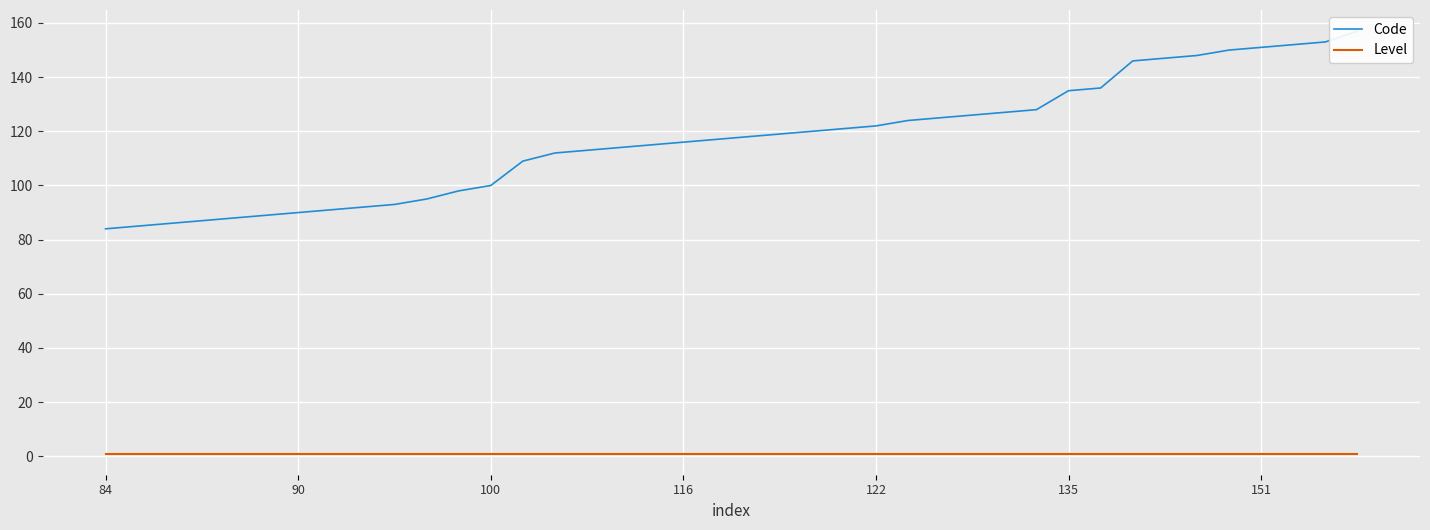

Is it true that Level equals 1 at 25?

True